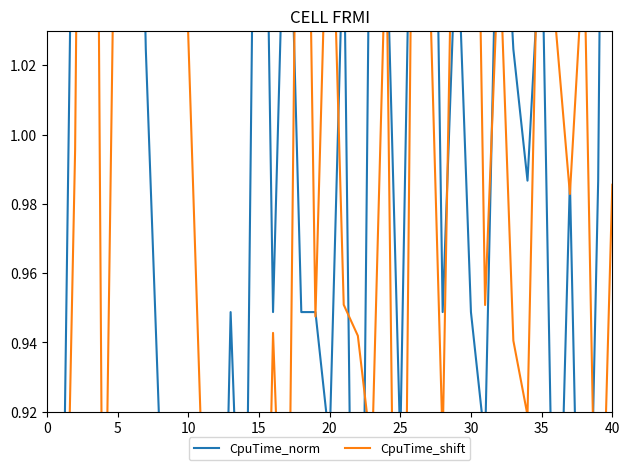

Is it true that CpuTime_shift equals 0.5 at 35?

False